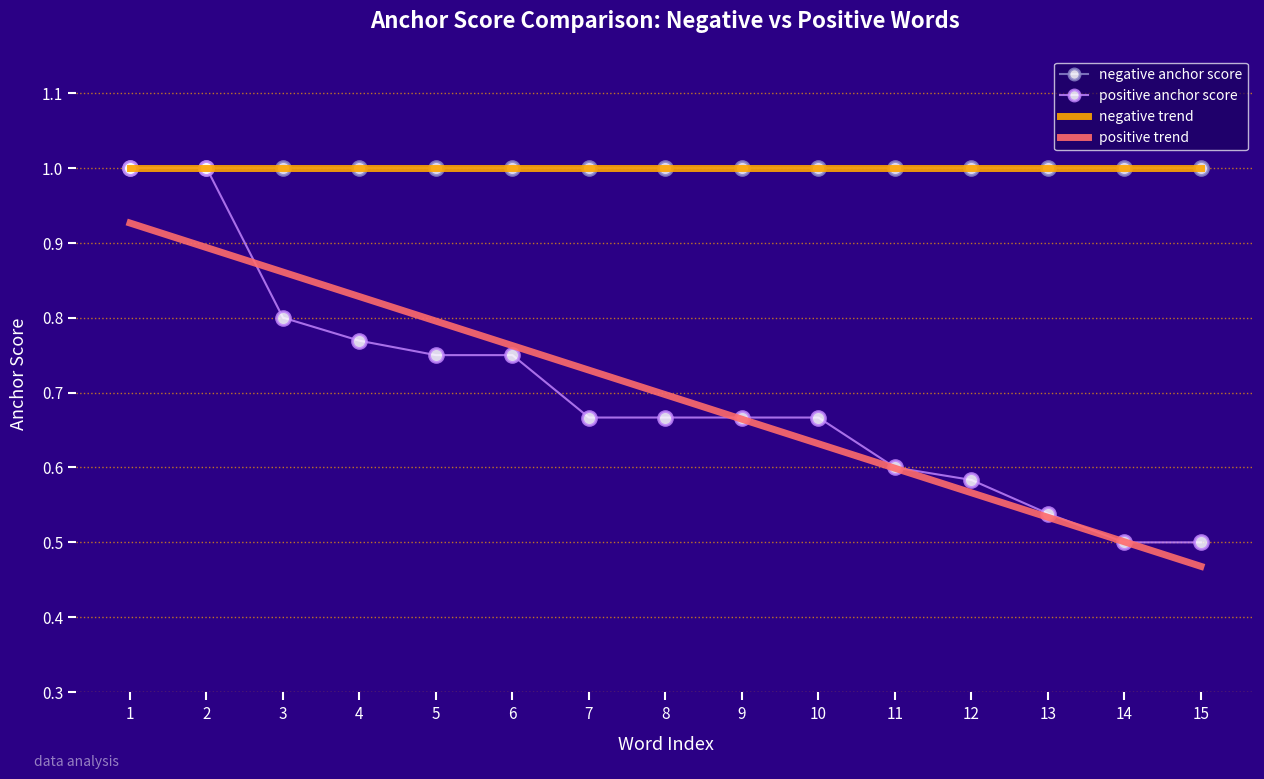

What is the total value across all series at 11?

3.2